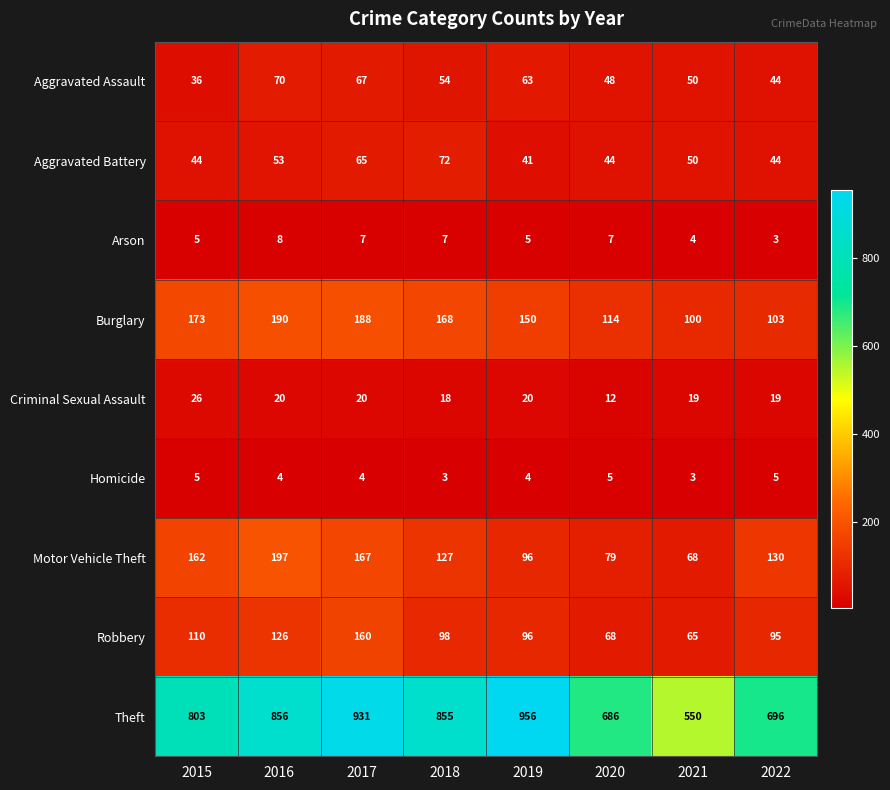

How many data points in Criminal Sexual Assault are less than 20?

4